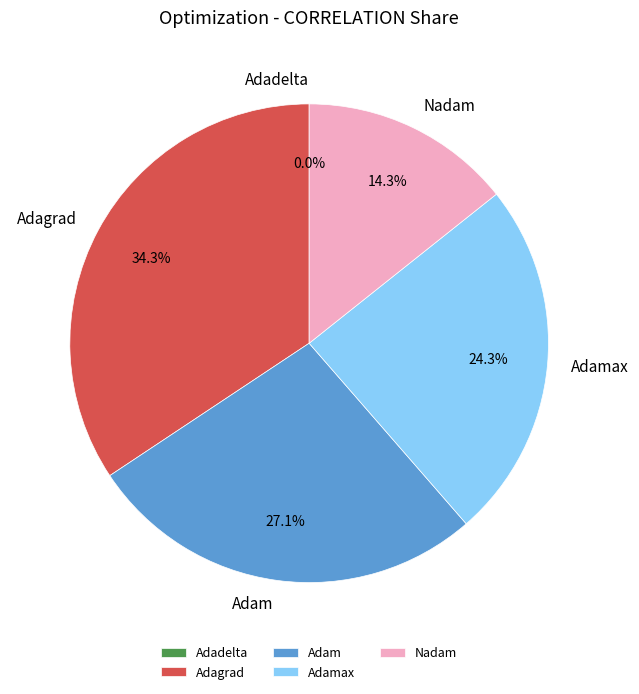

To the nearest percent, what is the difference between the largest and smallest slice percentages?

34%